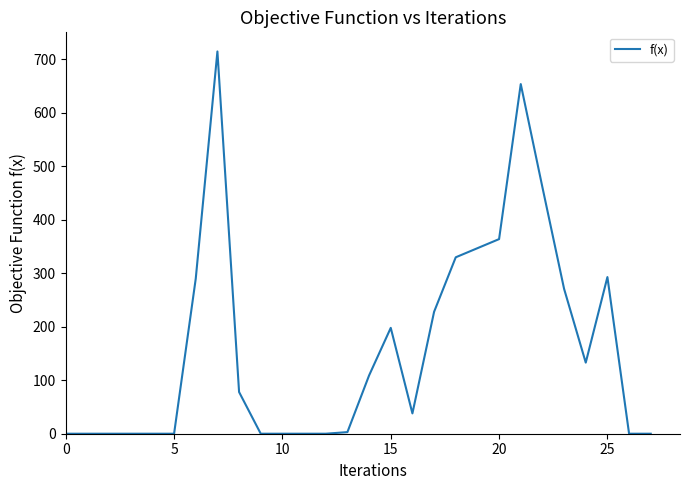

What is the maximum value shown in the chart?

715